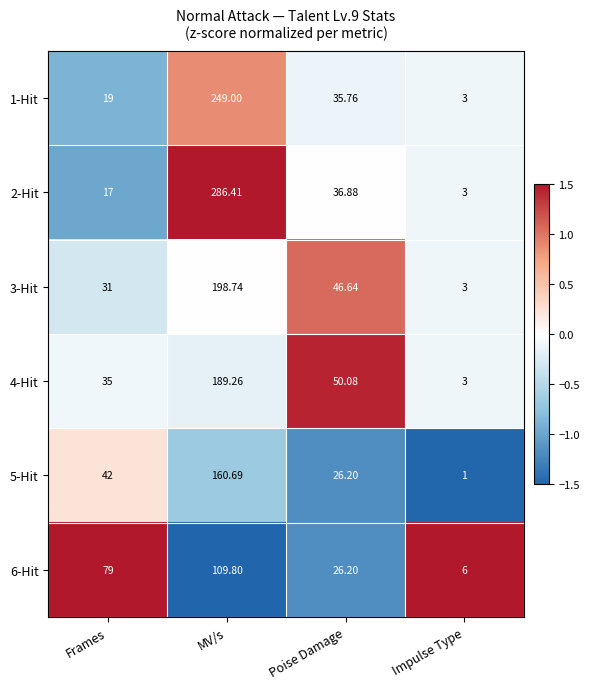

At which label does 5-Hit reach its peak?

MV/s